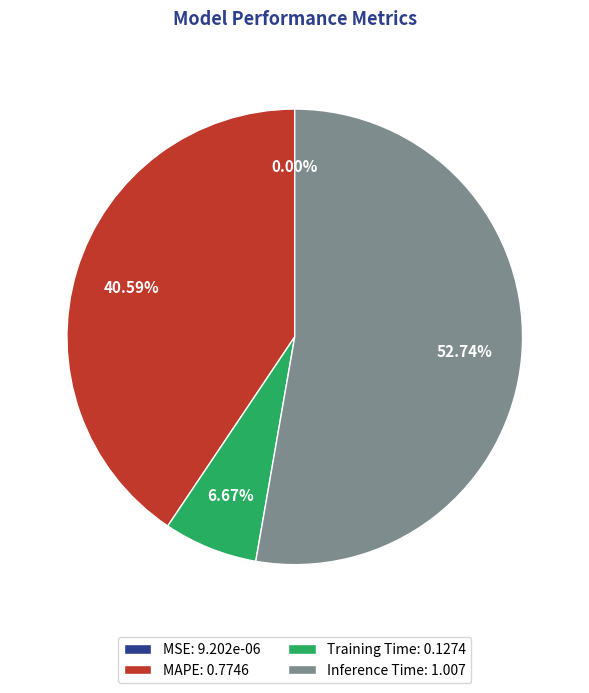

To the nearest percent, what portion does Training Time represent?

7%